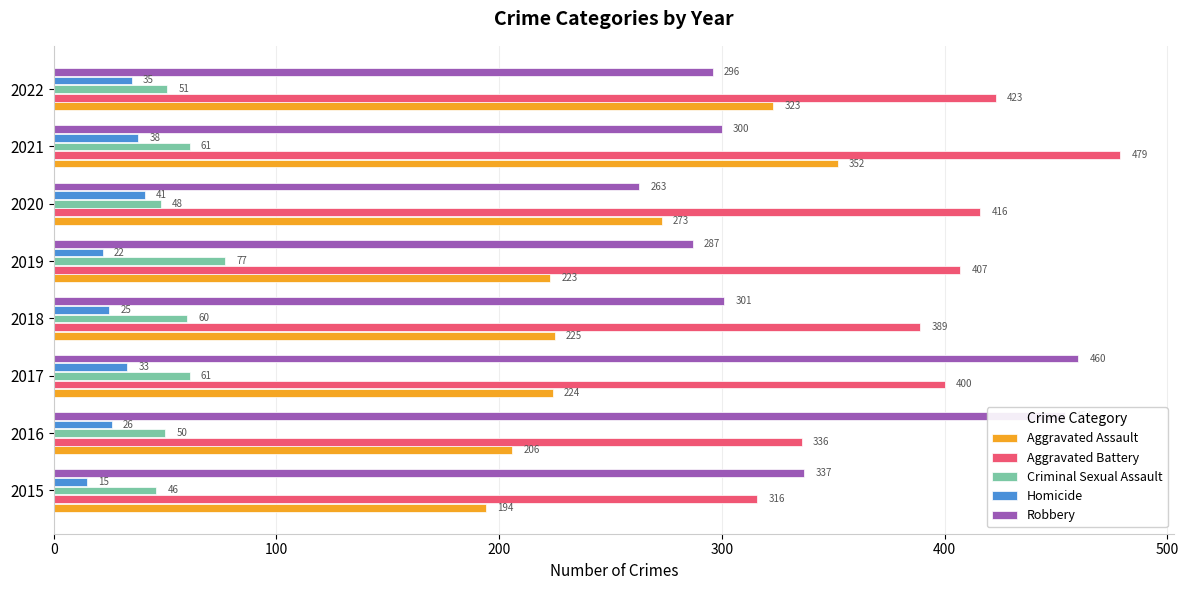

Is it true that Aggravated Battery equals 407 at 2019?

True